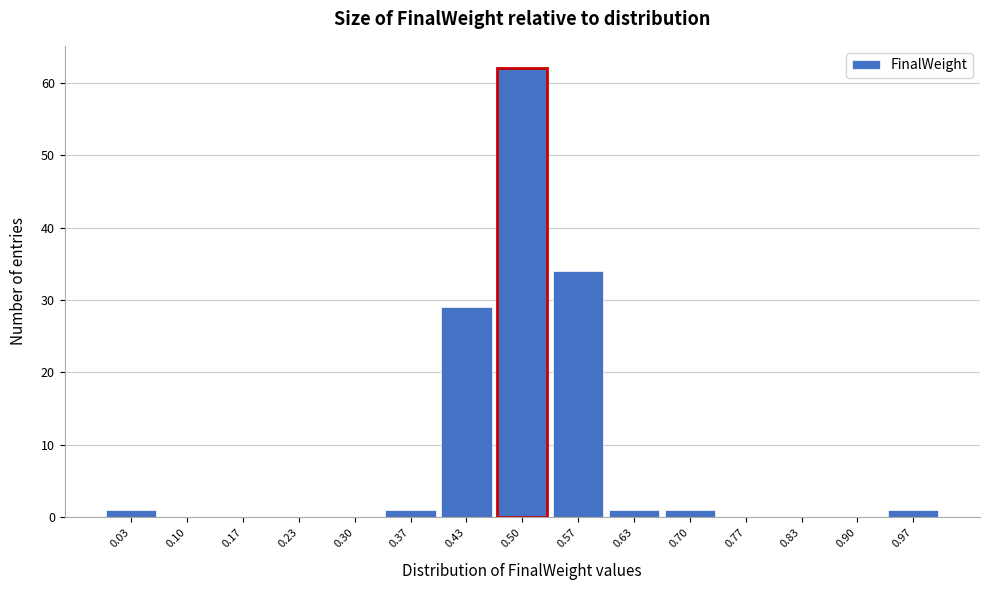

How tall is the bar that spans 0.33 to 0.40 on the x-axis? Neither the bar edges nor the heights are printed on the chart, so give them approximately, as read against the axes.

1